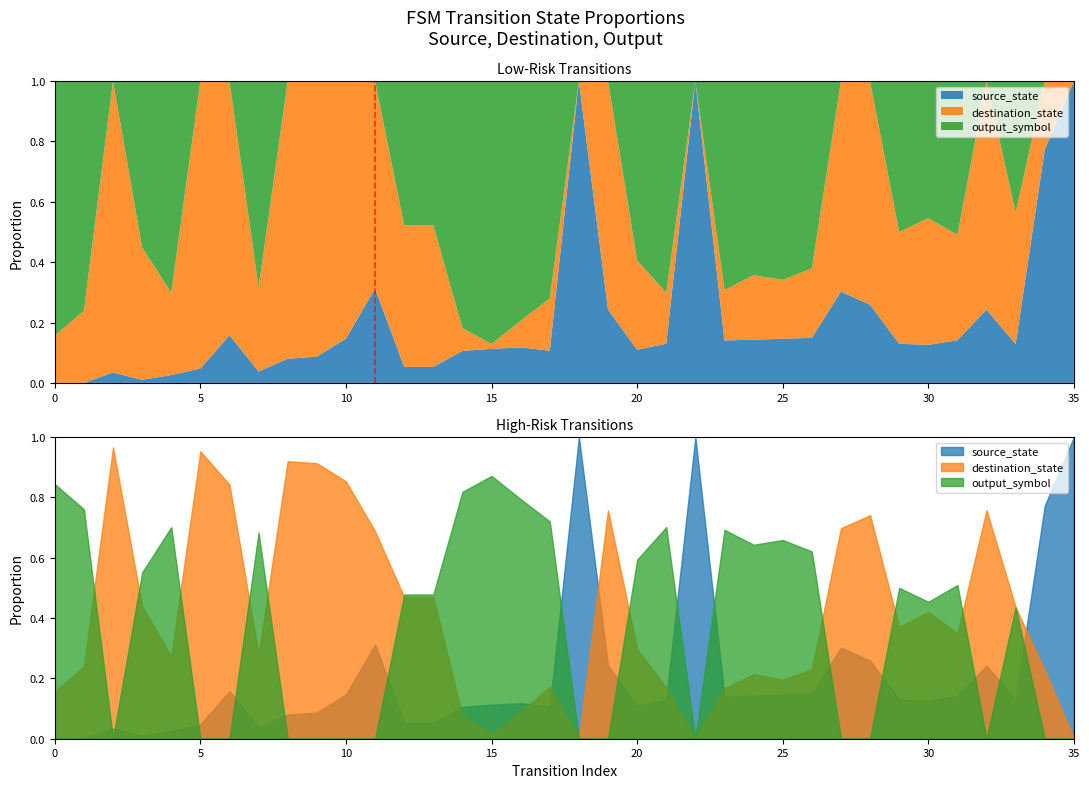

How many lines are shown in the chart?

1